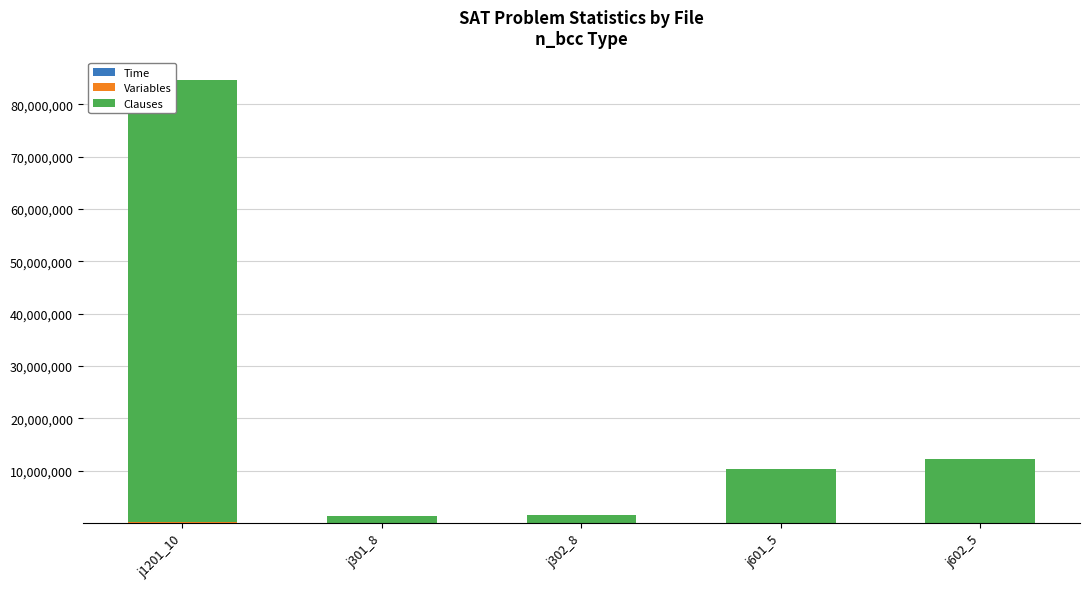

At which category is the sum across all series the highest?

j1201_10